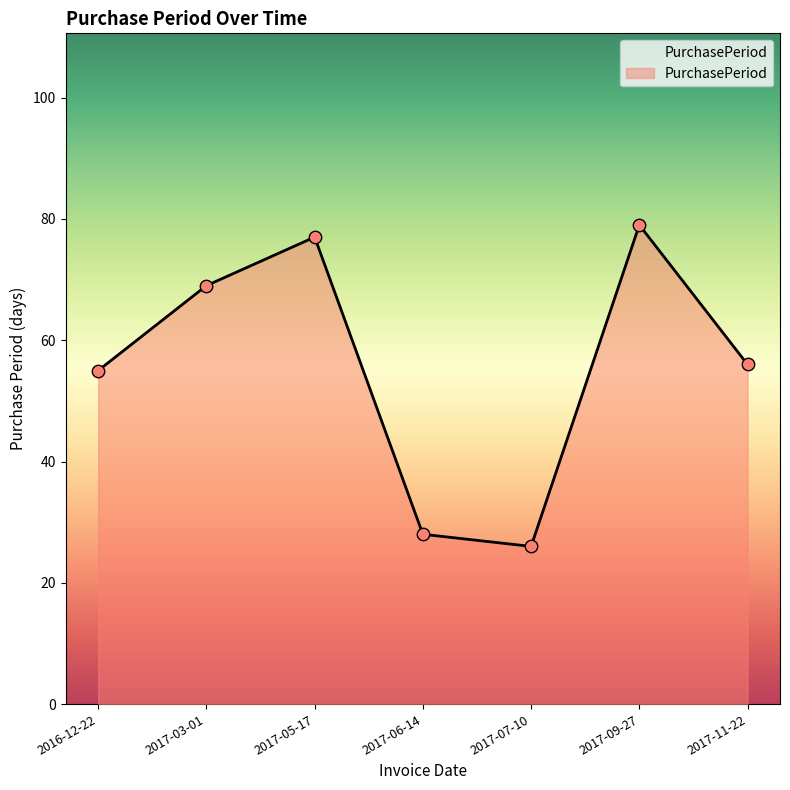

What is the change in value from 2017-06-14 to 2017-07-10?

-2